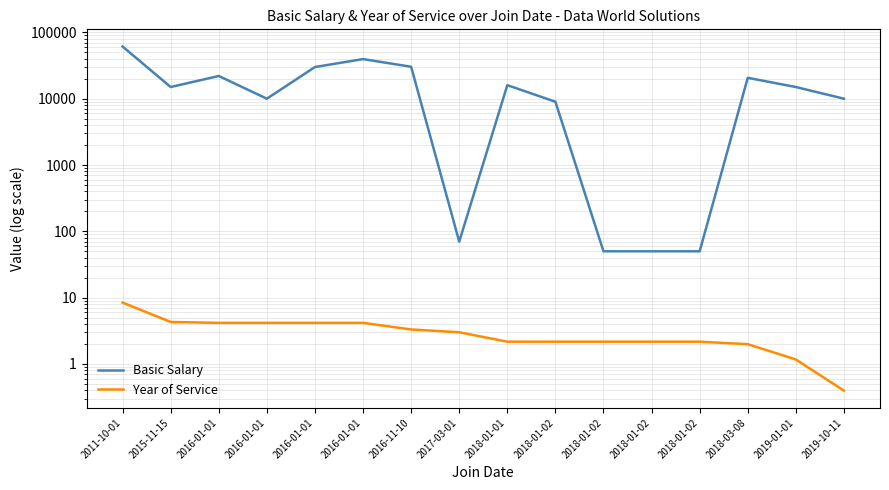

True or false: Basic Salary and Year of Service intersect in this chart.

False